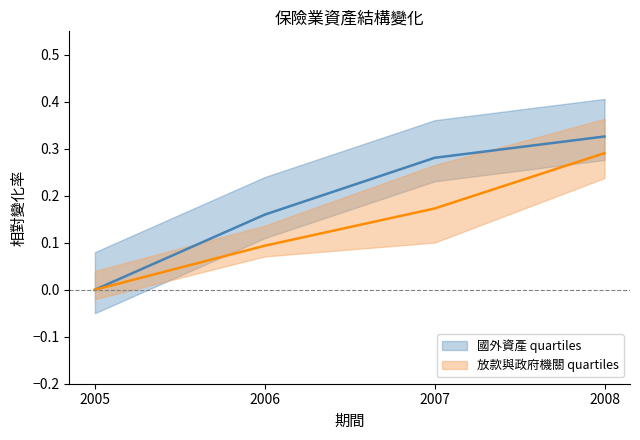

List the series in order of their peak value, highest first.

國外資產_原始值, 放款_原始值